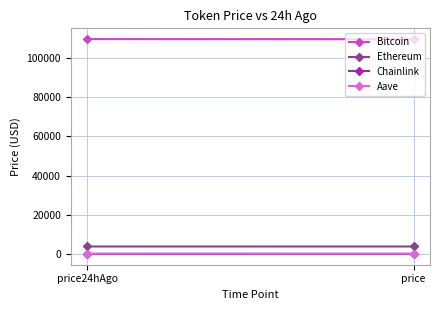

Reading left to right, transcribe all the data shown in this chart.

Bitcoin: price24hAgo=109739.0	price=109667.0
Ethereum: price24hAgo=3844.7	price=3841.3
Chainlink: price24hAgo=17.2	price=16.9
Aave: price24hAgo=227.4	price=218.4